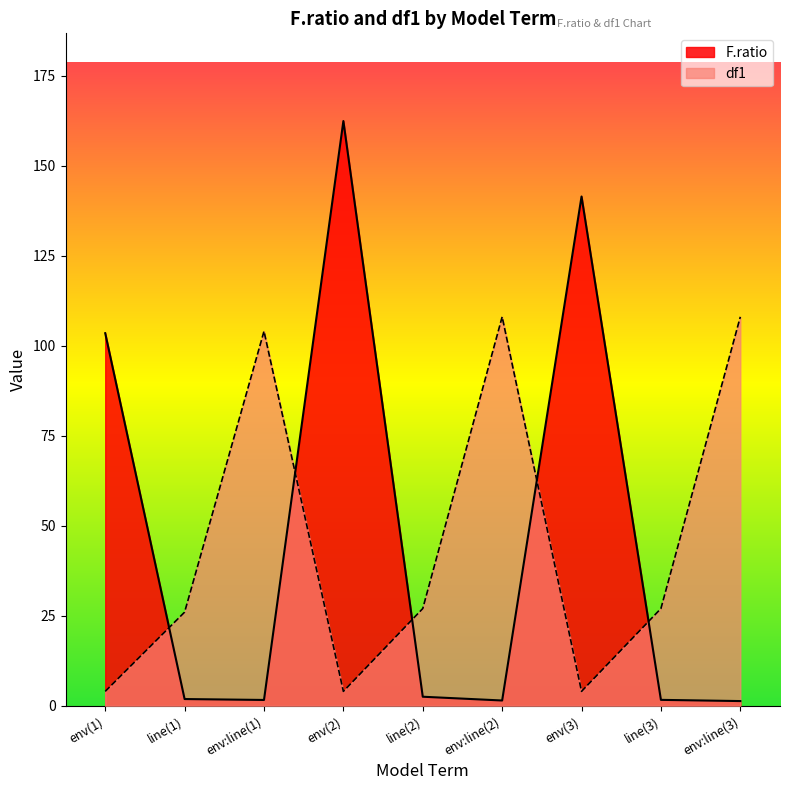

Is the value of F.ratio at env:line(3) greater than the value of df1 at env(1)?

No